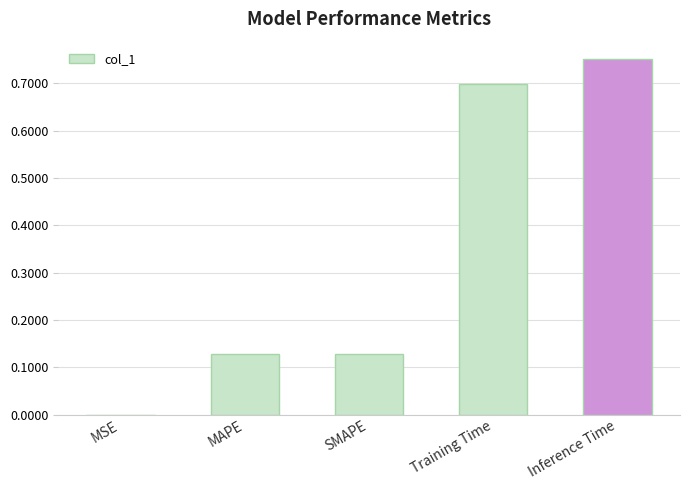

The chart shows a value of 0.2 at SMAPE. True or false?

False